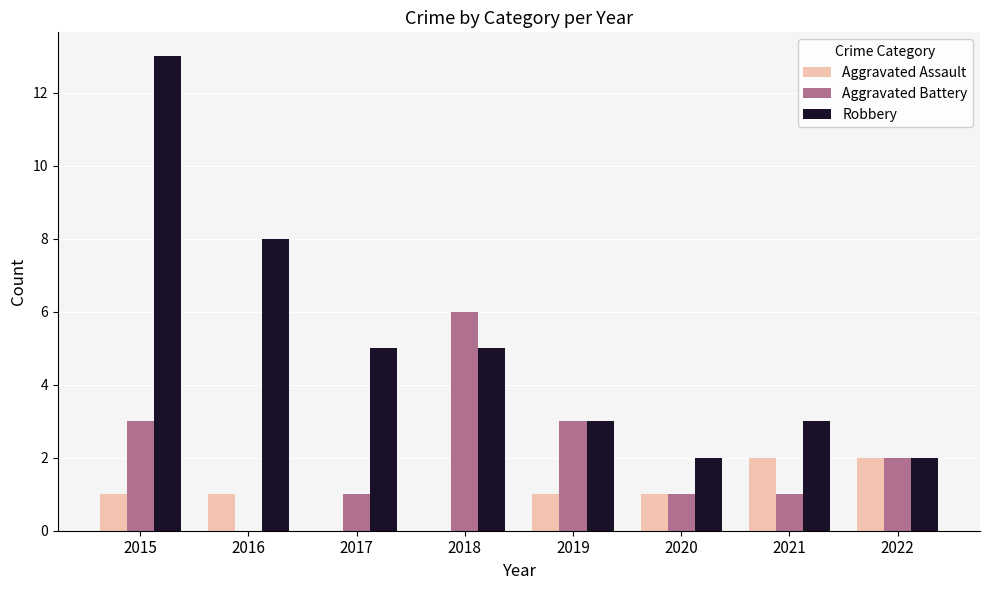

Which series changed the most between 2018 and 2019?

Aggravated Battery